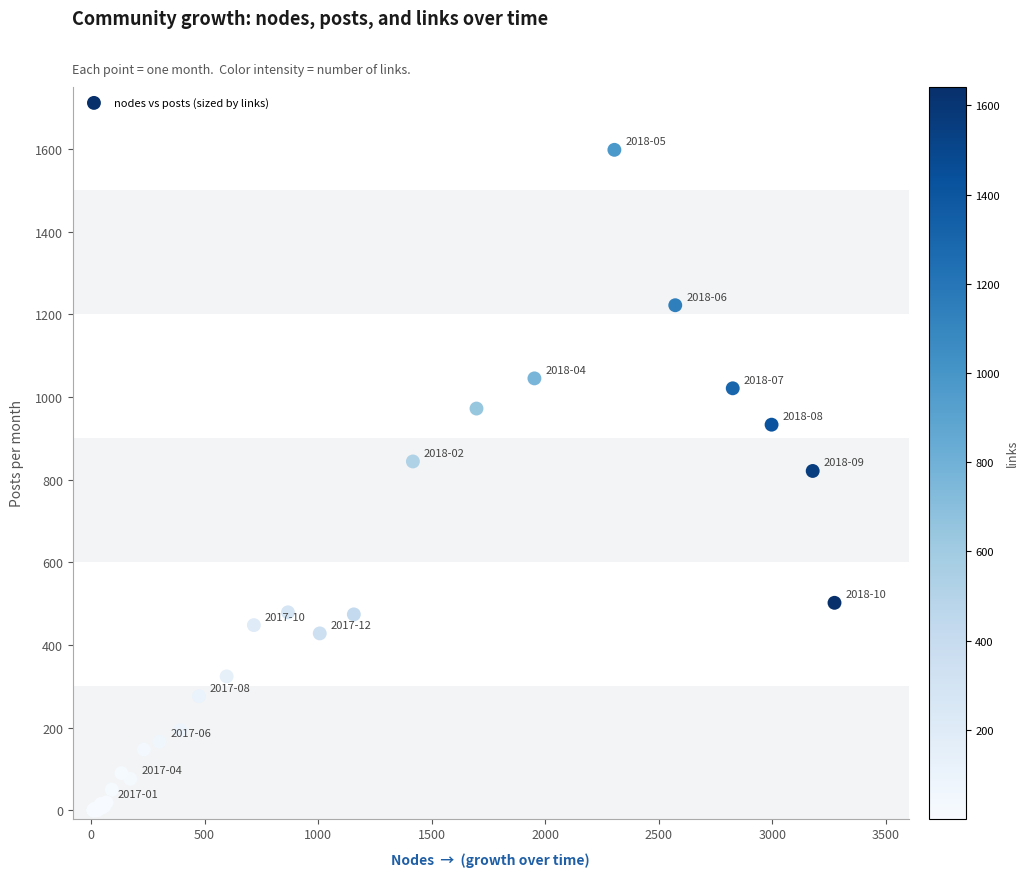

What Y value in the scatter plot is closest to 799?

821